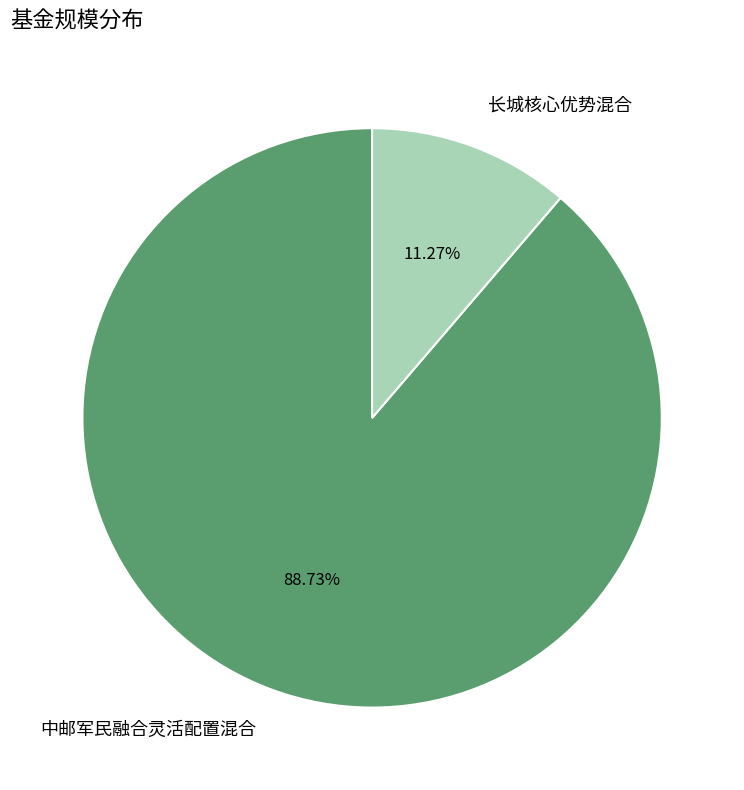

True or false: 长城核心优势混合 accounts for 1% of the total.

False